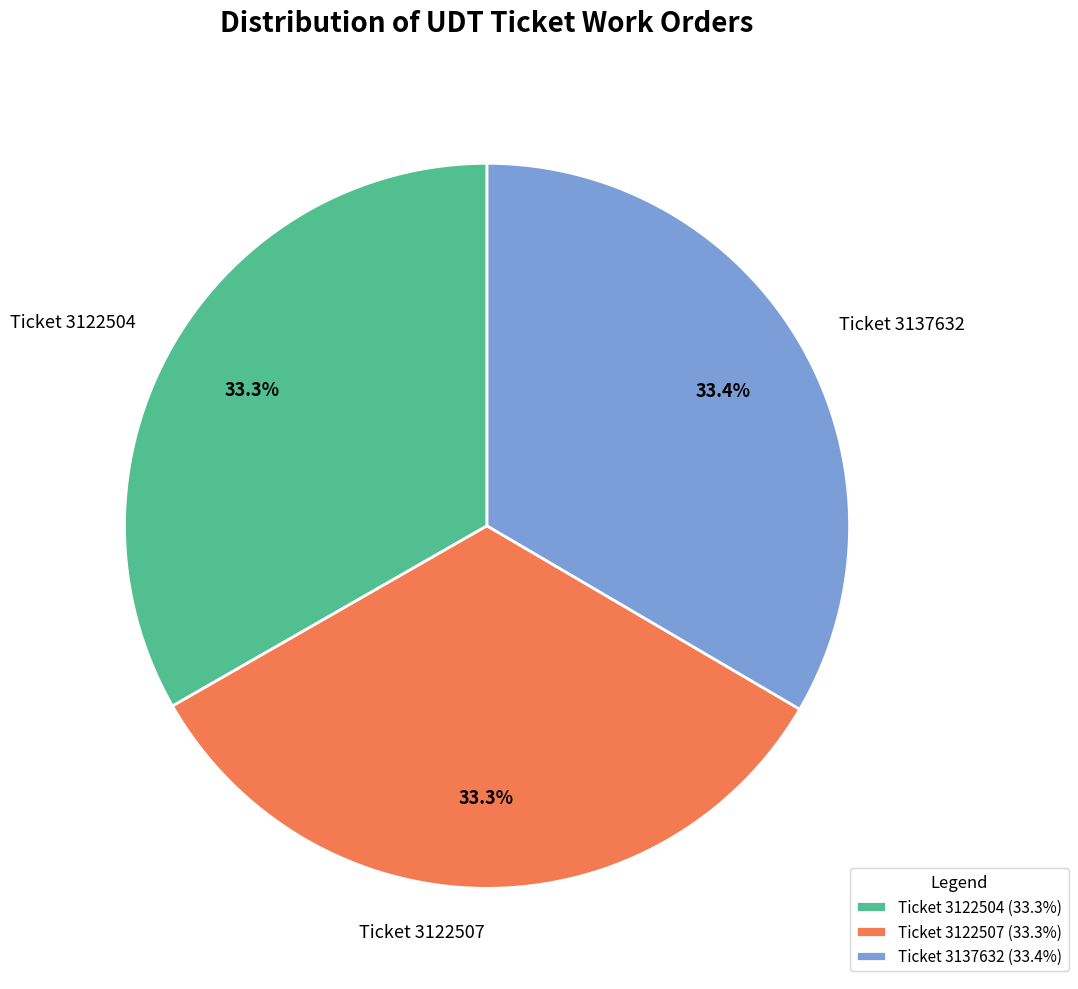

What is the ratio of the value at Ticket 3122504 to the value at Ticket 3122507?

1.0